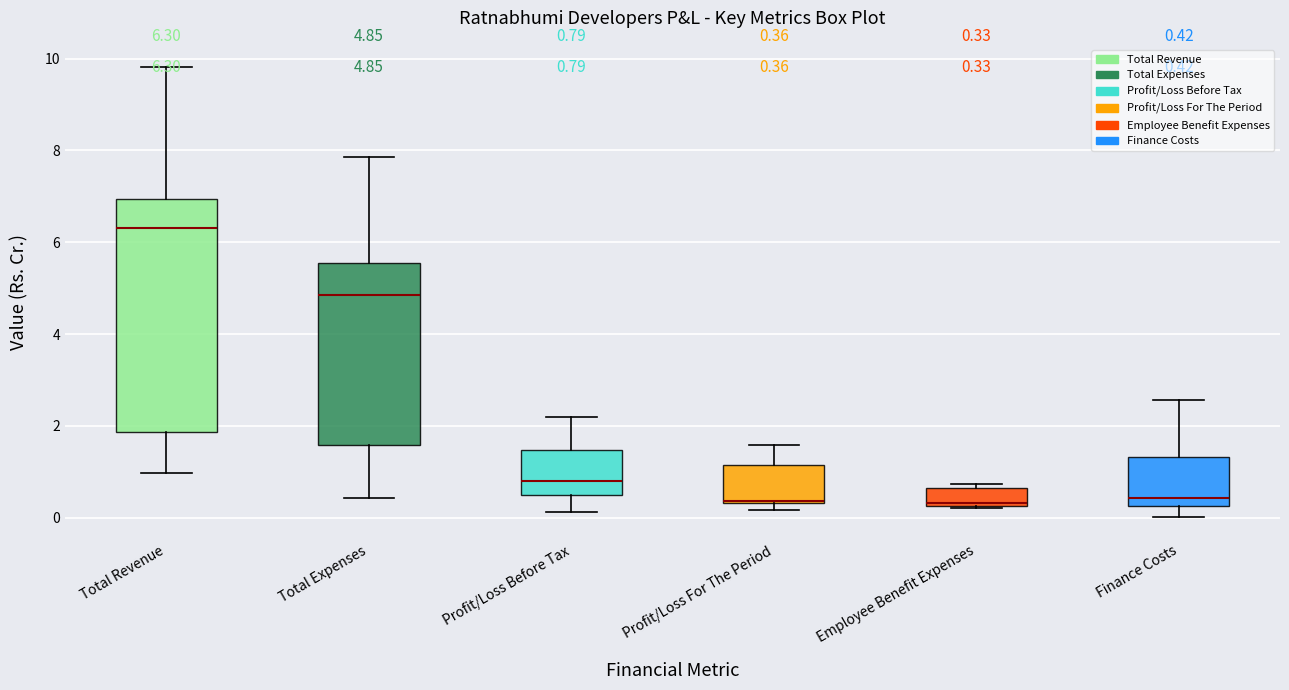

Which box is the tallest, from its lower edge to its upper edge?

Total Revenue